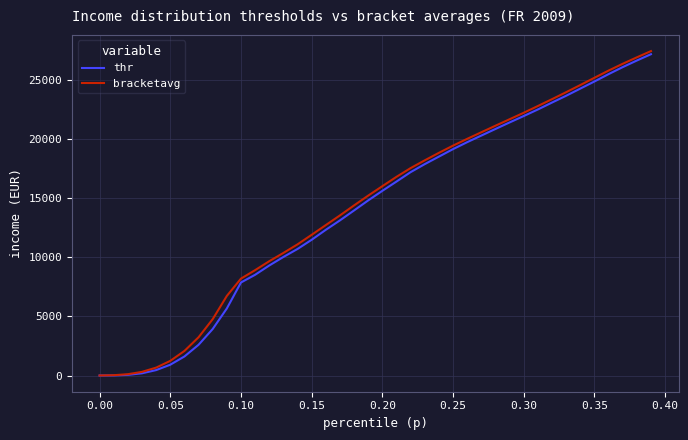

Which series has the largest range (max minus min)?

bracketavg